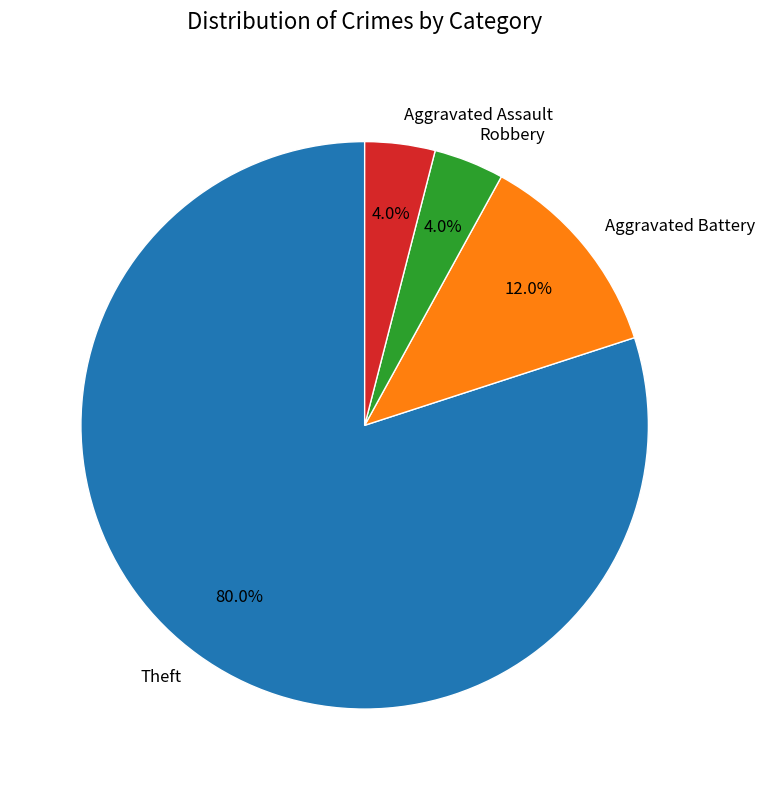

Count the number of slices in the pie.

4